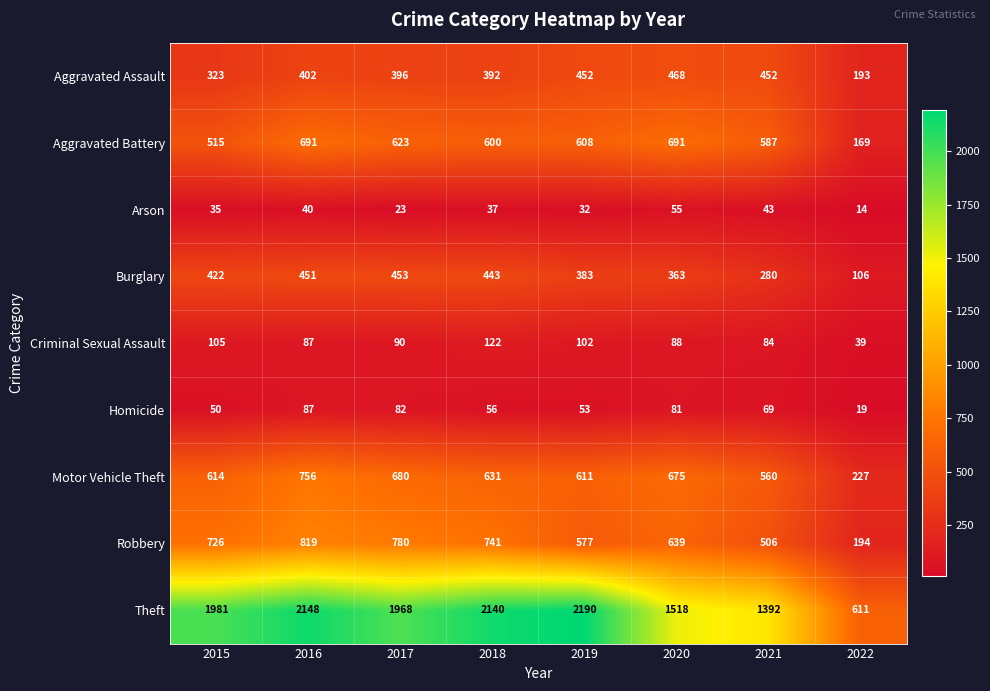

At which category does the chart reach its minimum across all series?

2022